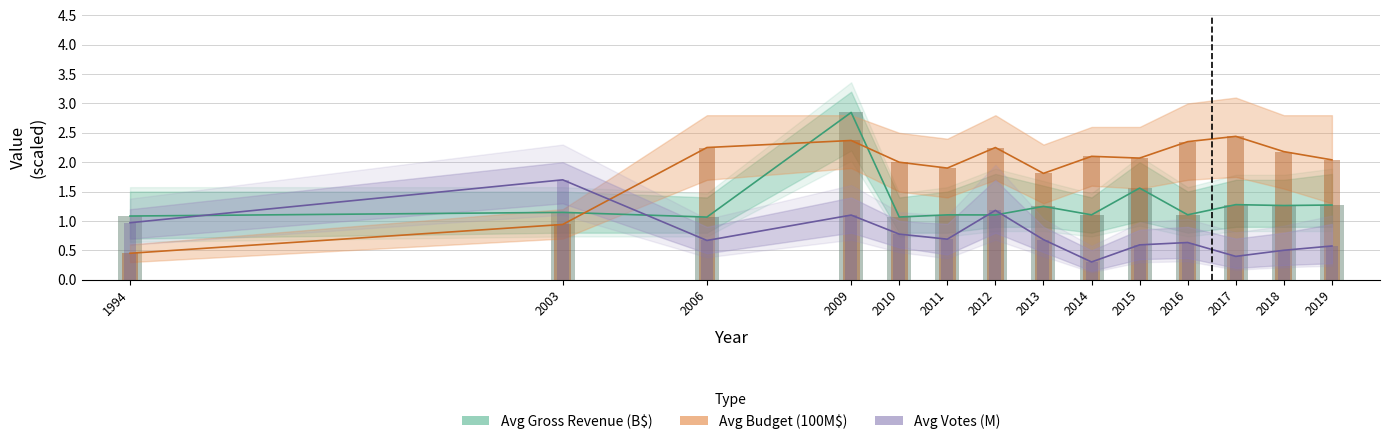

How many data points in Avg Budget (100M$) are above 2?

9